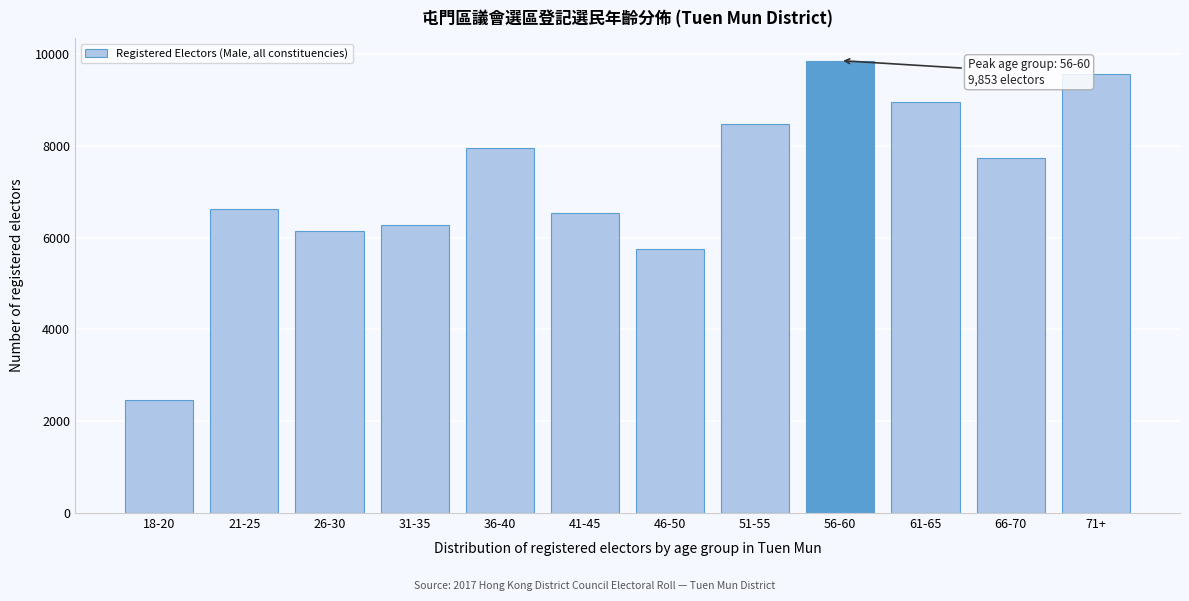

Reading right to left, extract all data points from this chart.

71+=9558	66-70=7739	61-65=8947	56-60=9853	51-55=8482	46-50=5752	41-45=6529	36-40=7952	31-35=6280	26-30=6148	21-25=6612	18-20=2472